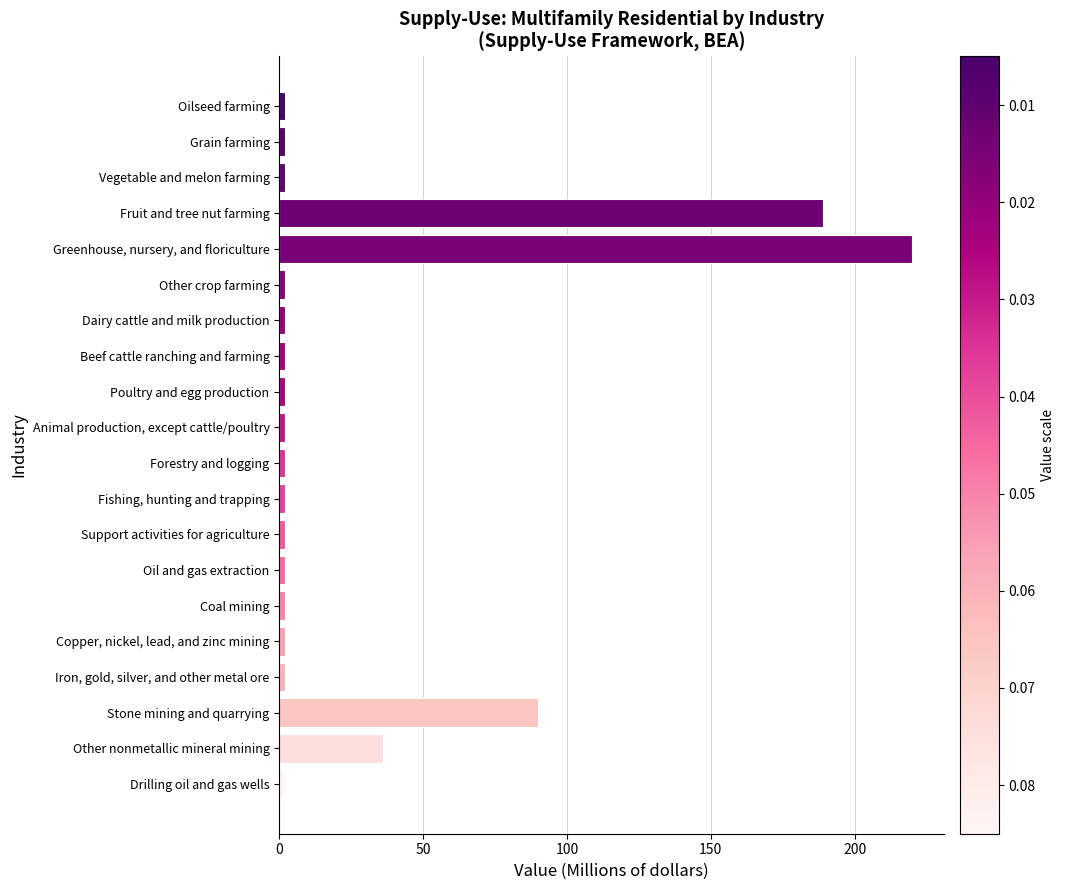

What is the label of the 13th bar from the top?

Support activities for agriculture